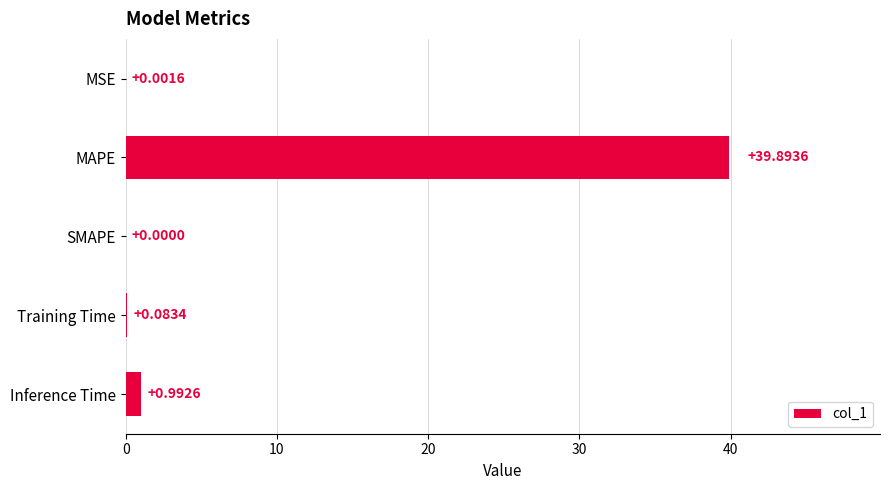

Which label corresponds to the largest value in the chart?

MAPE